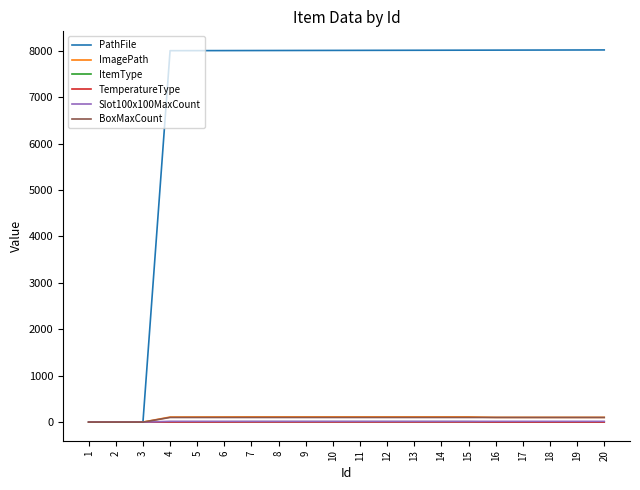

True or false: BoxMaxCount has a value of 100 at 7.

True